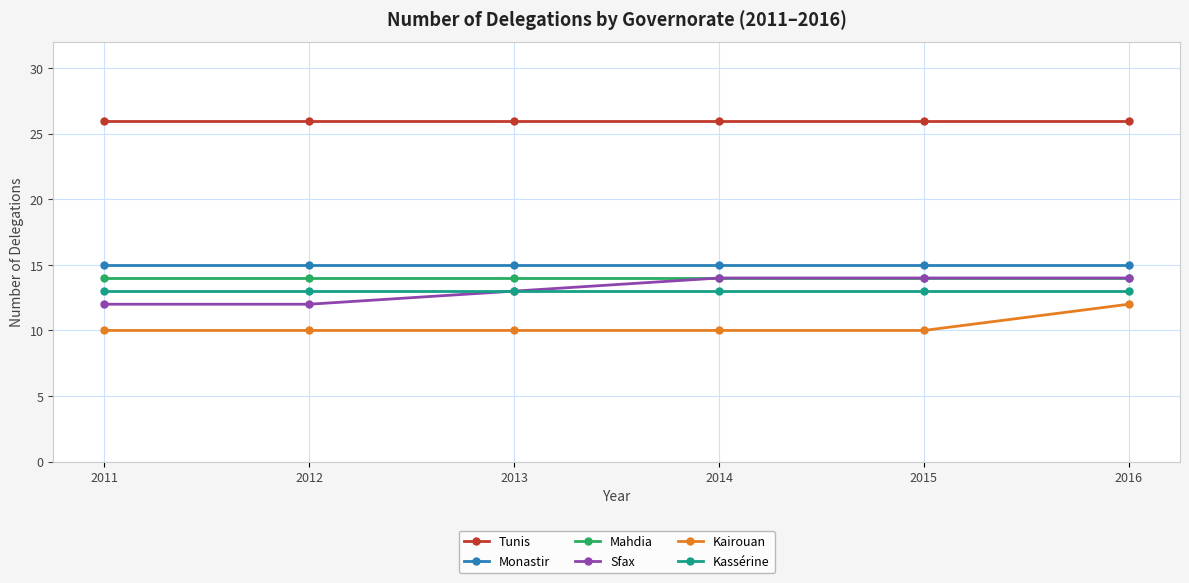

True or false: Sfax has more than 2 interior local peaks.

False